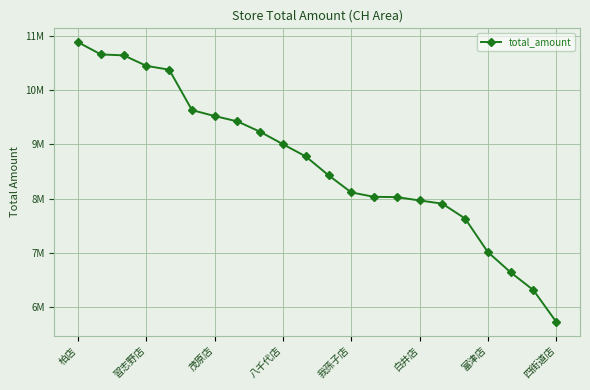

How many lines are shown in the chart?

1